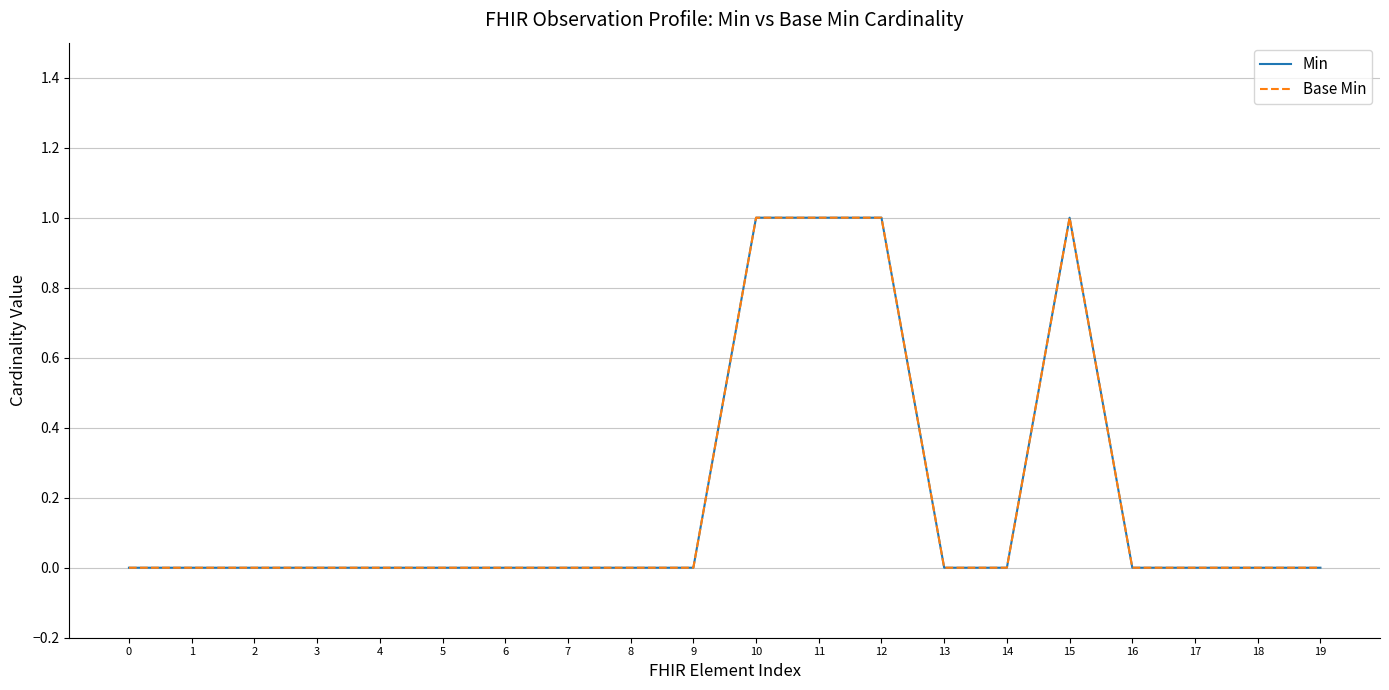

Does the chart display data point markers on the line(s)?

No